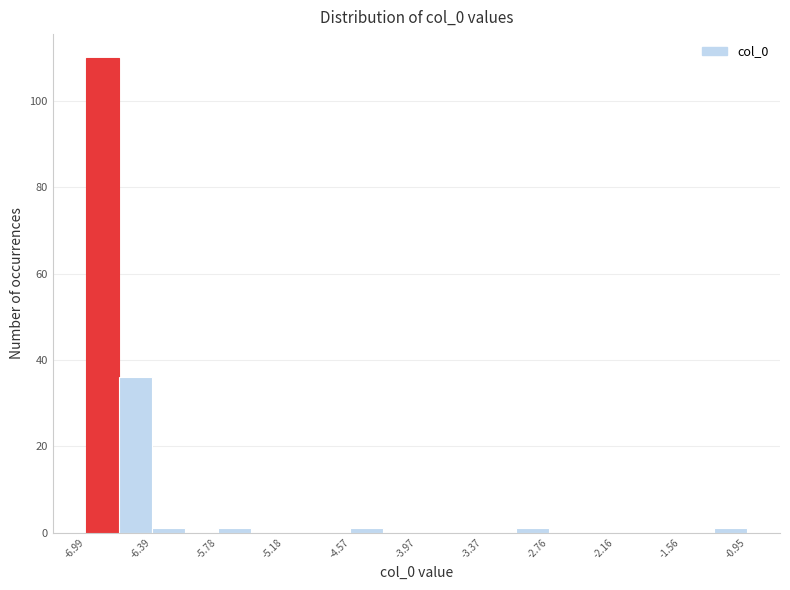

Read against the x-axis, roughly where is the centre of the tallest bar?

-6.8